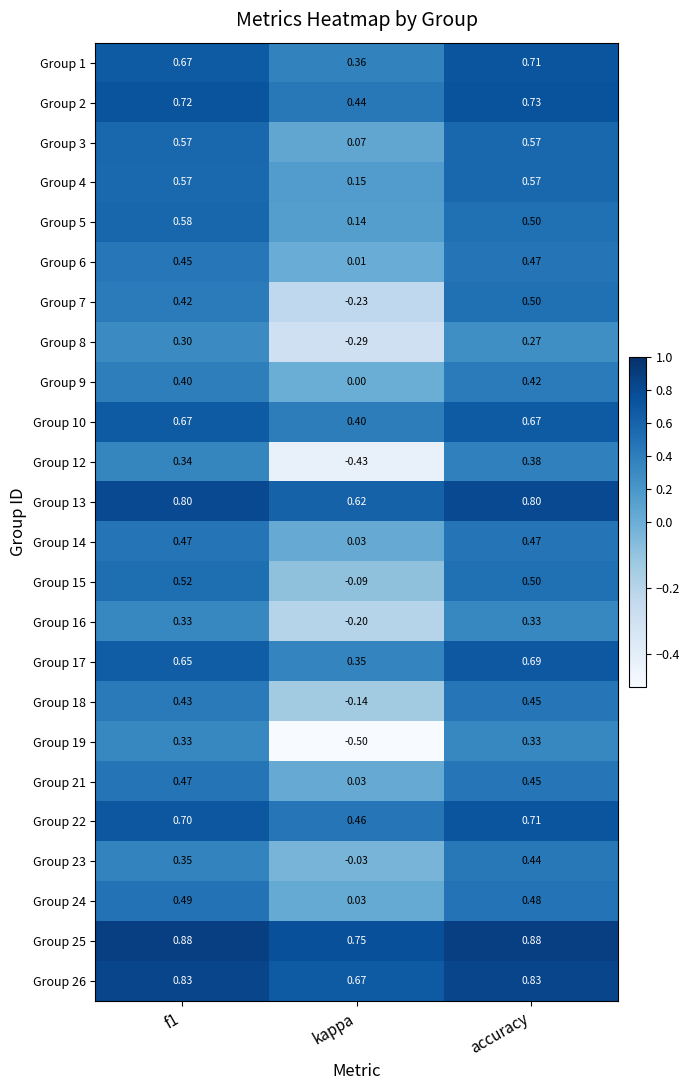

How many categories are shown in the chart?

3